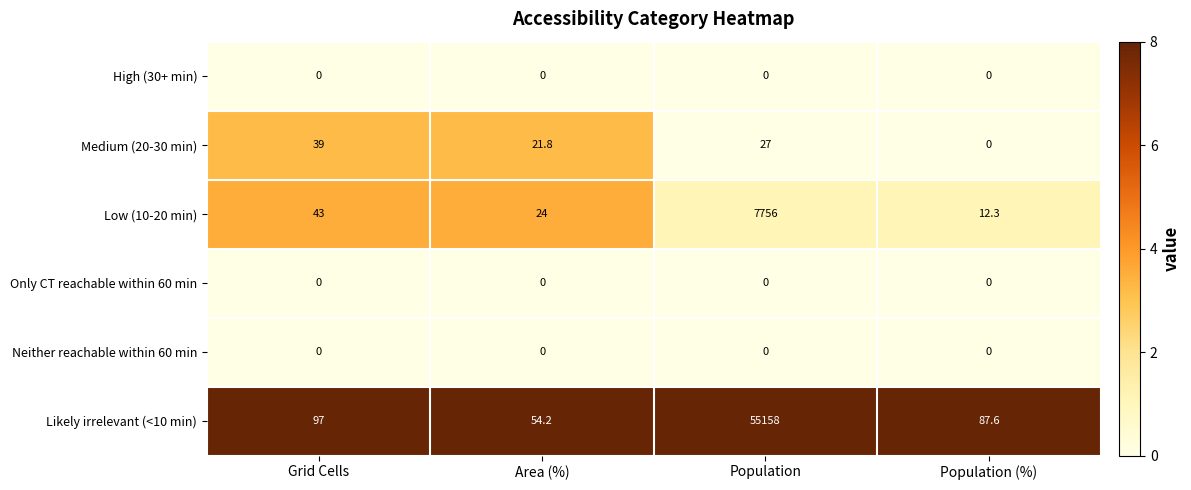

List the series in order of their peak value, lowest first.

High (30+ min), Only CT reachable within 60 min, Neither reachable within 60 min, Medium (20-30 min), Low (10-20 min), Likely irrelevant (<10 min)